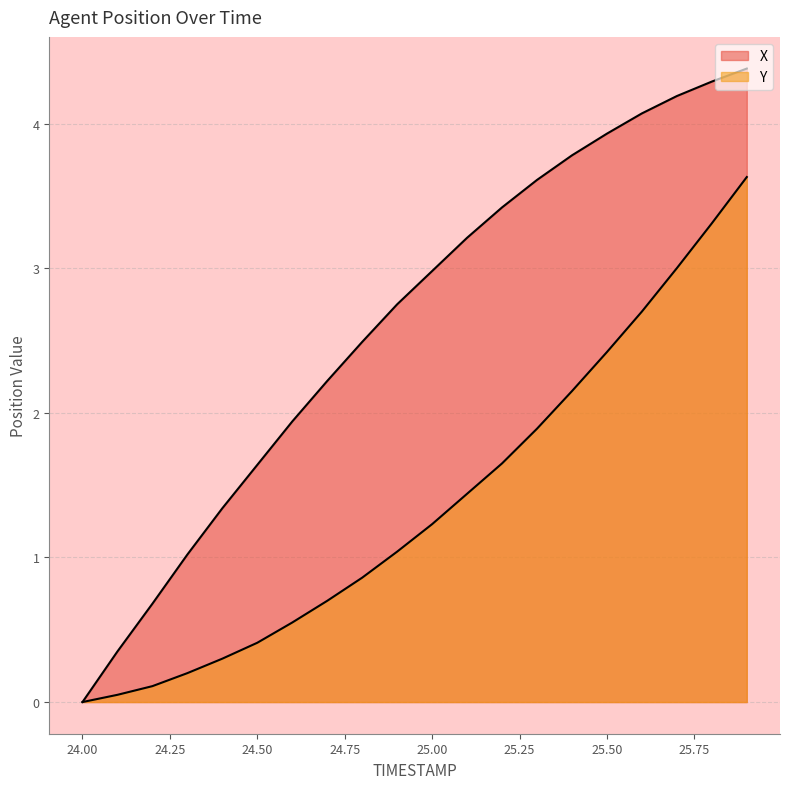

How many series are shown in this chart?

2